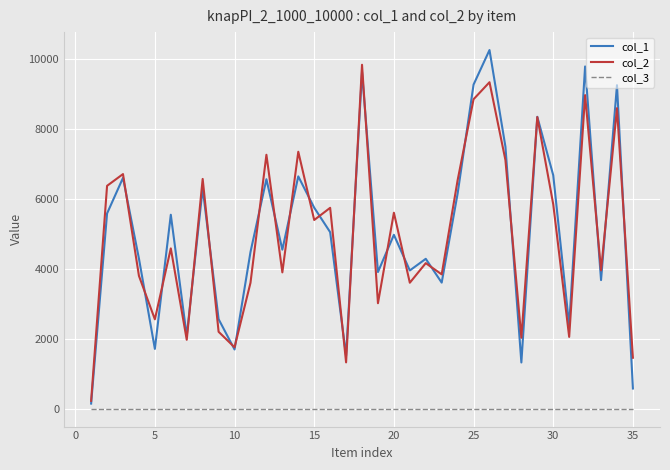

Which series has the largest range (max minus min)?

col_1